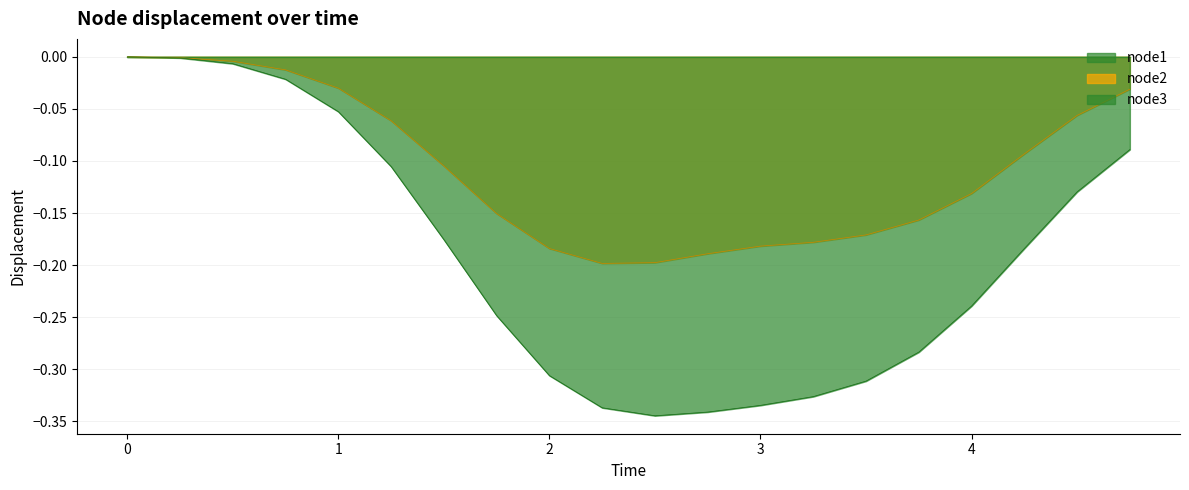

Which series has the largest range (max minus min)?

node3